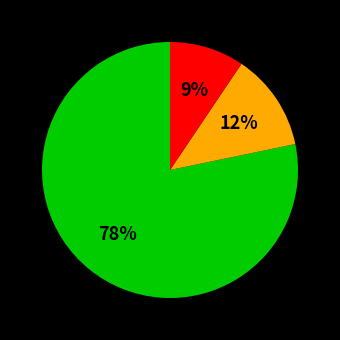

Count the number of slices in the pie.

3